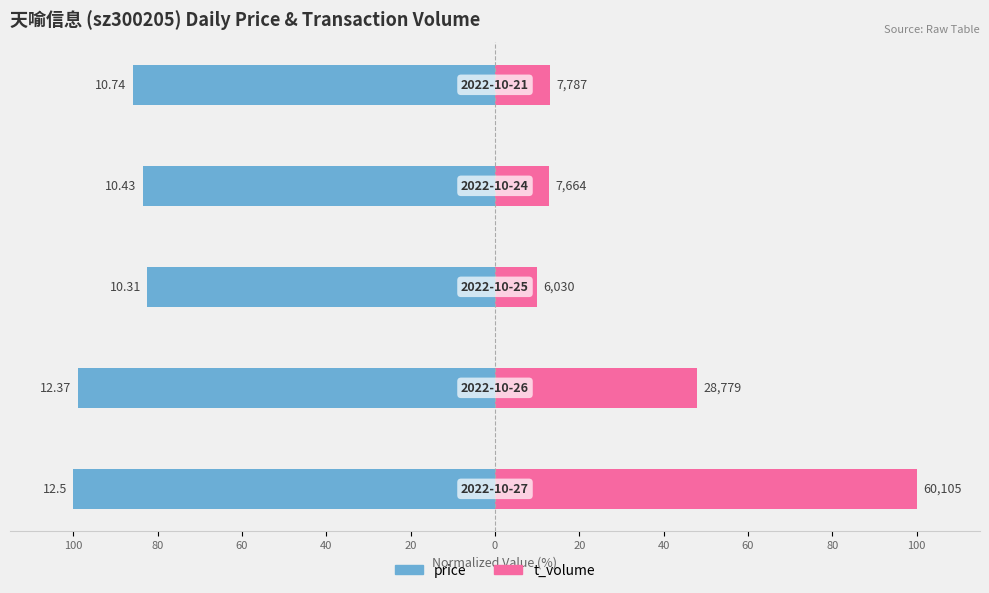

Count the number of categories in the chart.

5